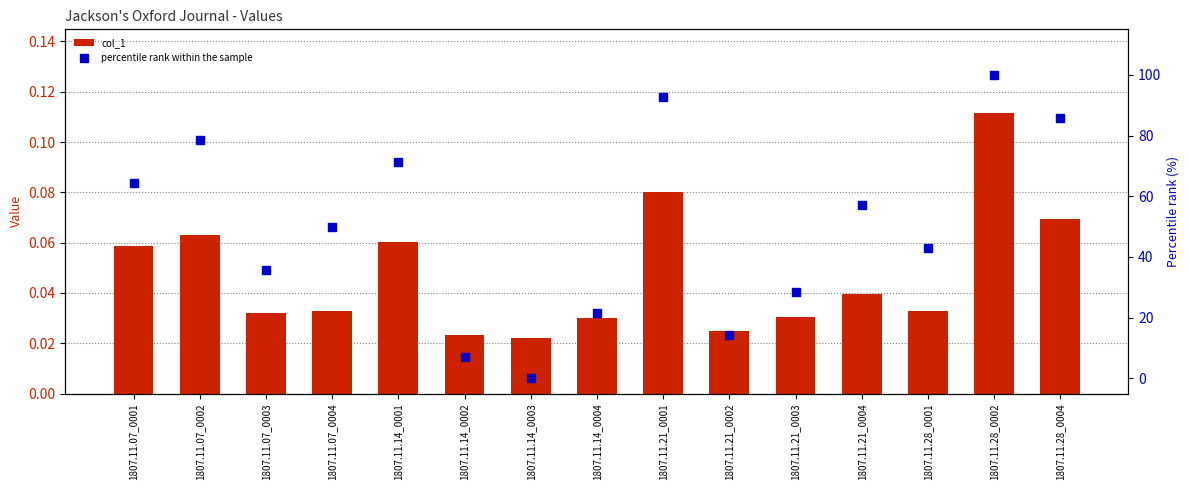

Which series contains the highest Y value?

percentile rank within the sample